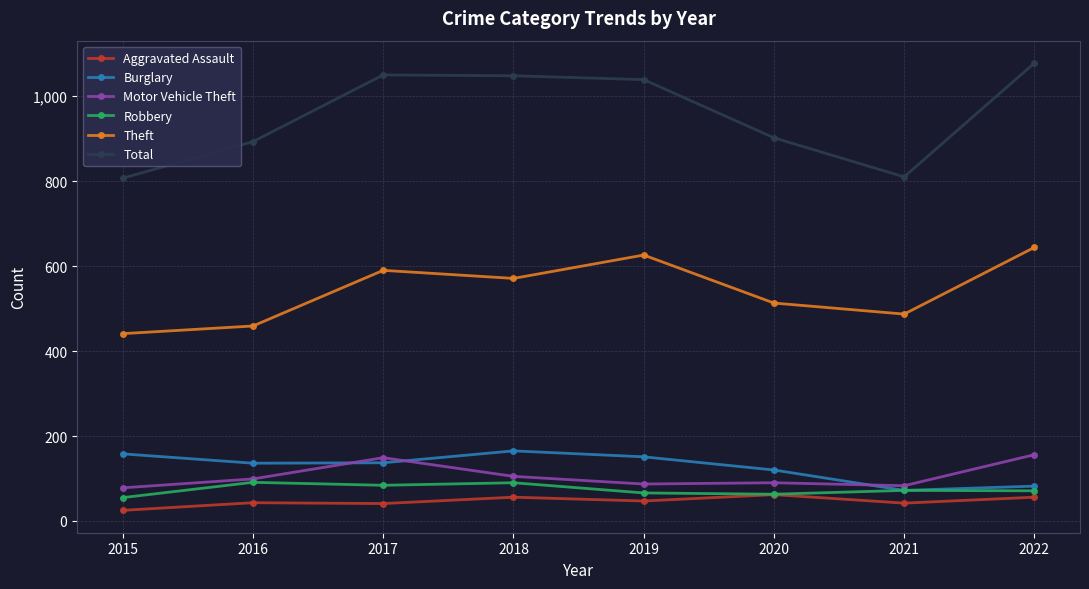

Where is the first local maximum for Motor Vehicle Theft?

2017